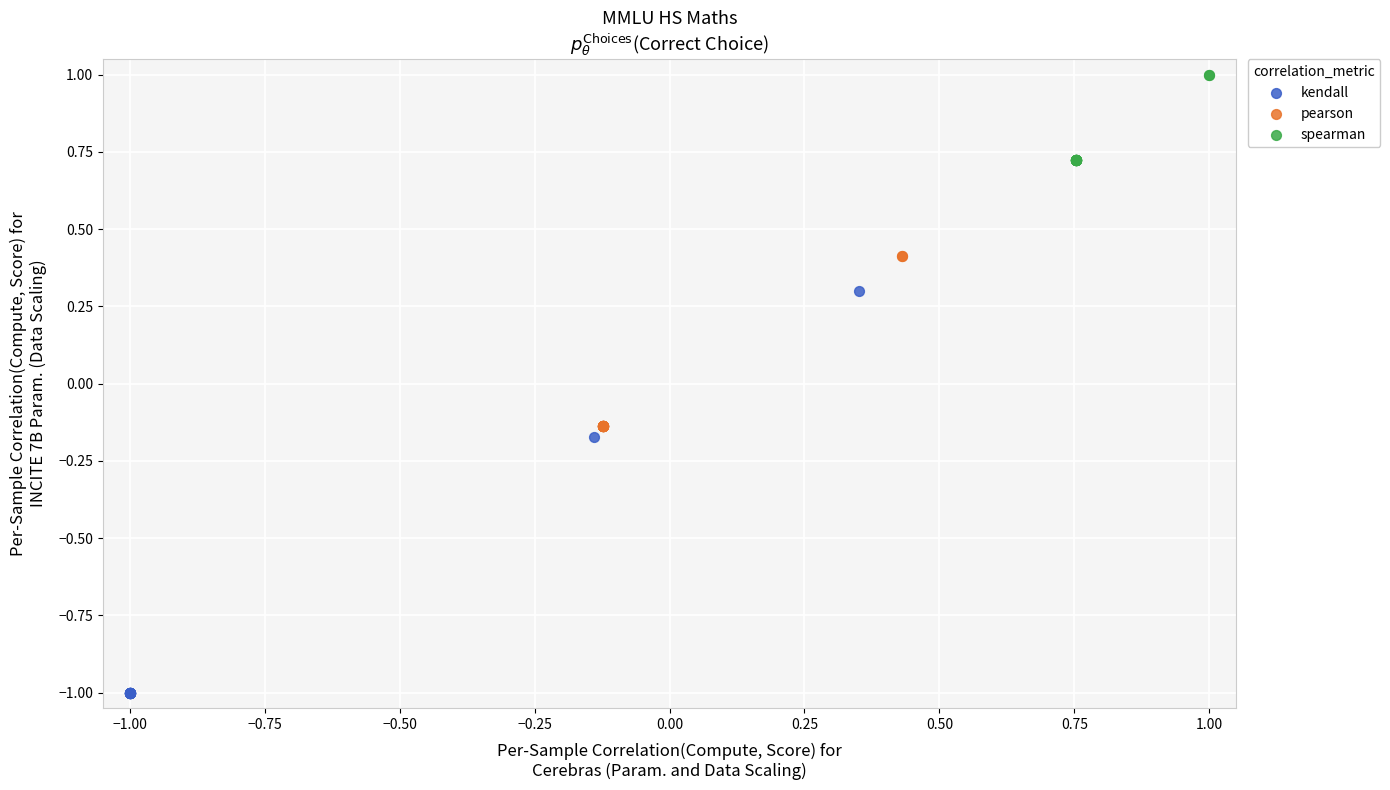

Which series has the largest Y range (max minus min)?

kendall